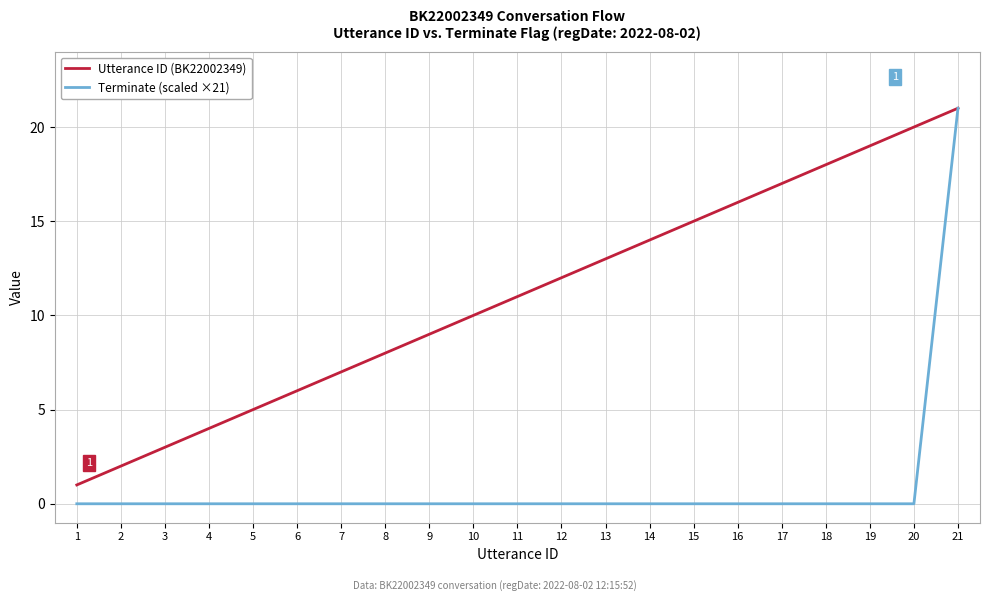

Is the value of Utterance ID (BK22002349) at 12 greater than the value of Terminate (scaled ×21) at 10?

Yes